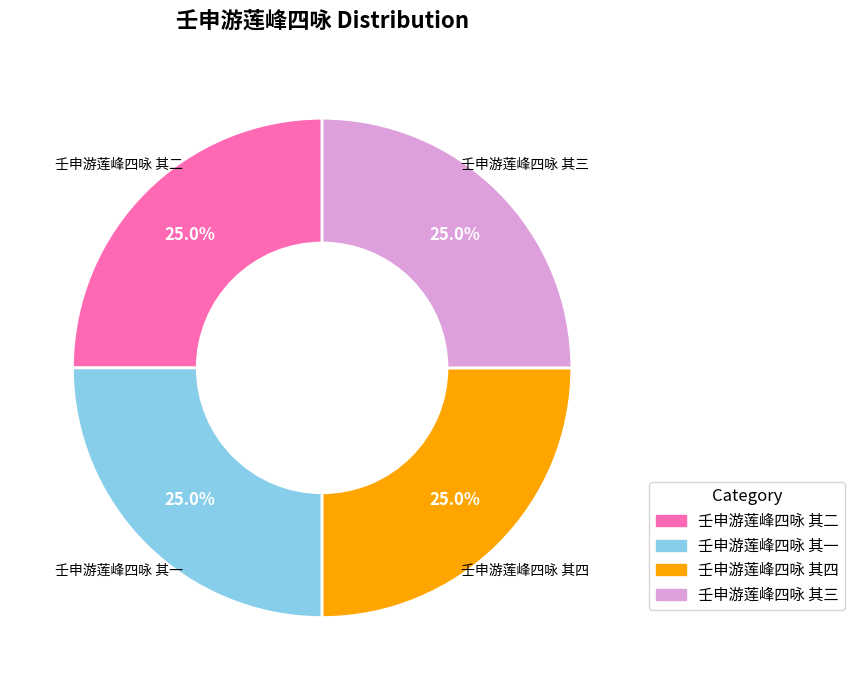

What percentage is the 壬申游莲峰四咏 其三 slice, to the nearest percent?

25%